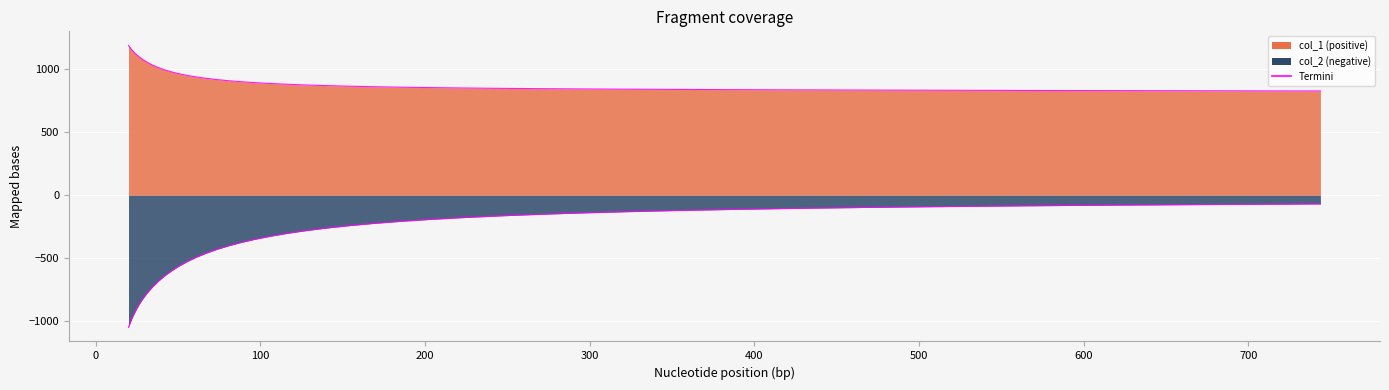

What is the lowest value of the col_1 series?

828.5